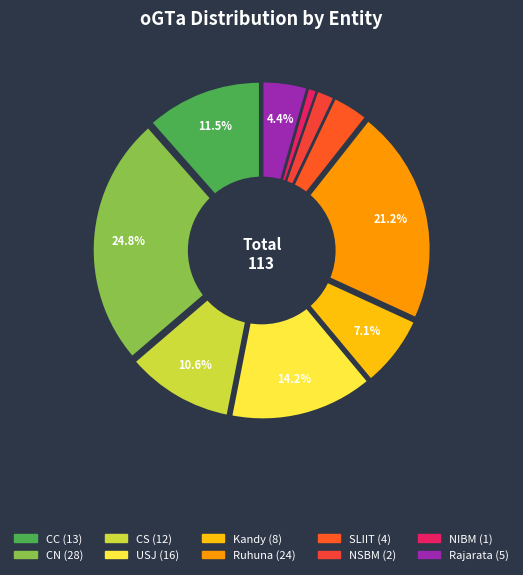

True or false: CS accounts for 11% of the total.

True